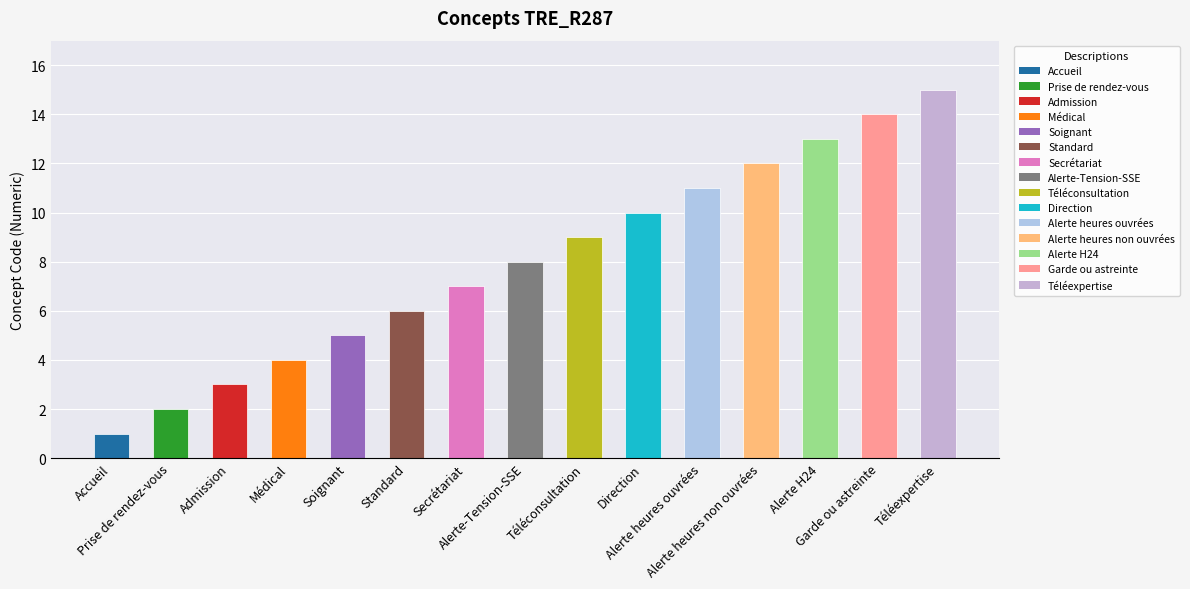

What is the difference between the maximum and minimum values?

14